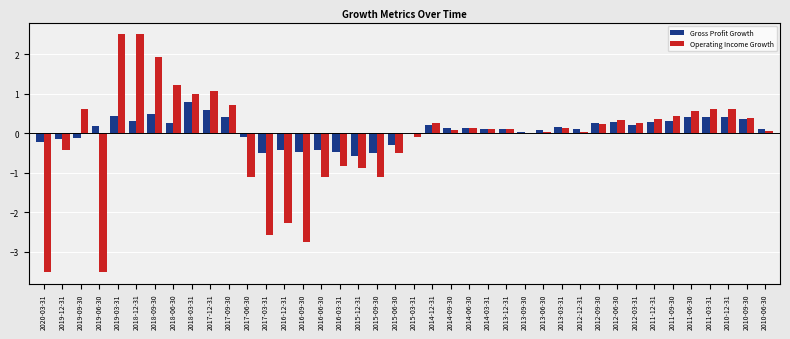

The value of Operating Income Growth at 2014-12-31 is 0.3. True or false?

True